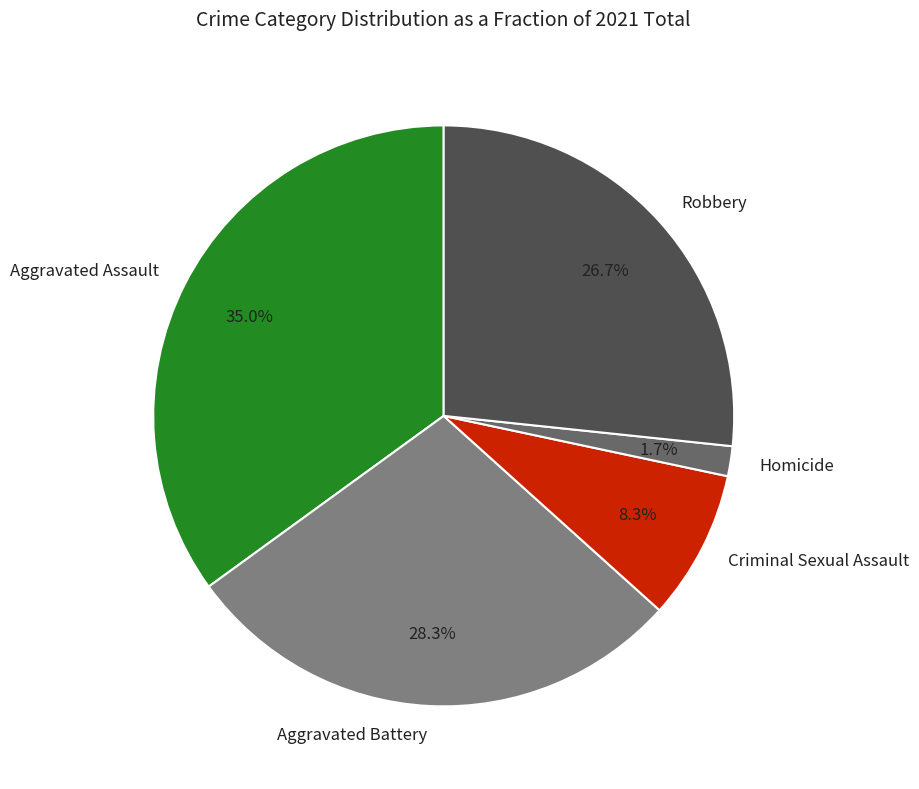

Between Aggravated Battery and Criminal Sexual Assault, which is larger?

Aggravated Battery